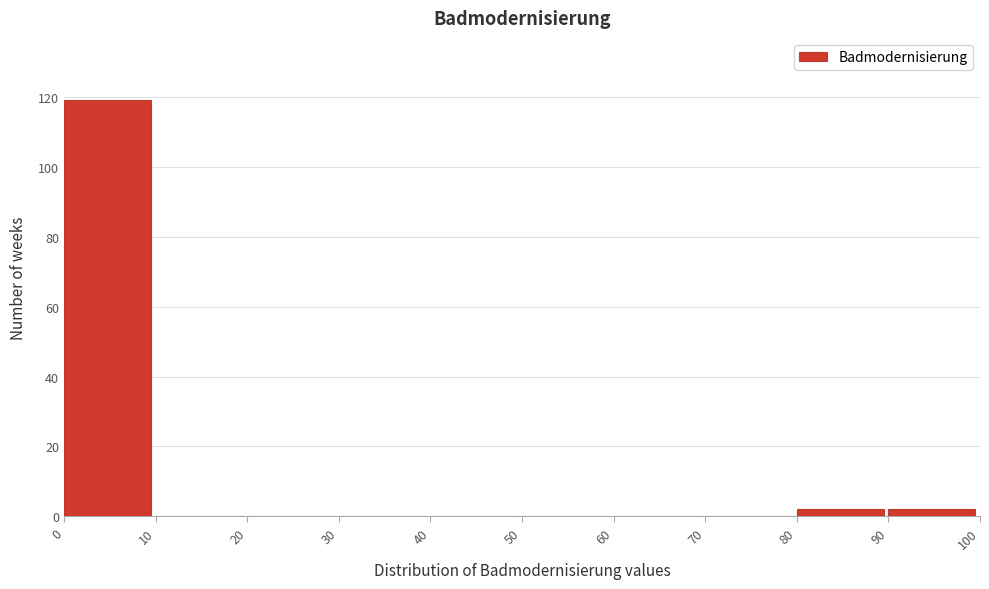

Reading left to right, transcribe this chart: for each bar, give the range it covers on the x-axis and its height. The values are not printed on the chart, so give them approximately, as read against the axis.

0 to 10: 120
10 to 20: 0
20 to 30: 0
30 to 40: 0
40 to 50: 0
50 to 60: 0
60 to 70: 0
70 to 80: 0
80 to 90: 2
90 to 100: 2